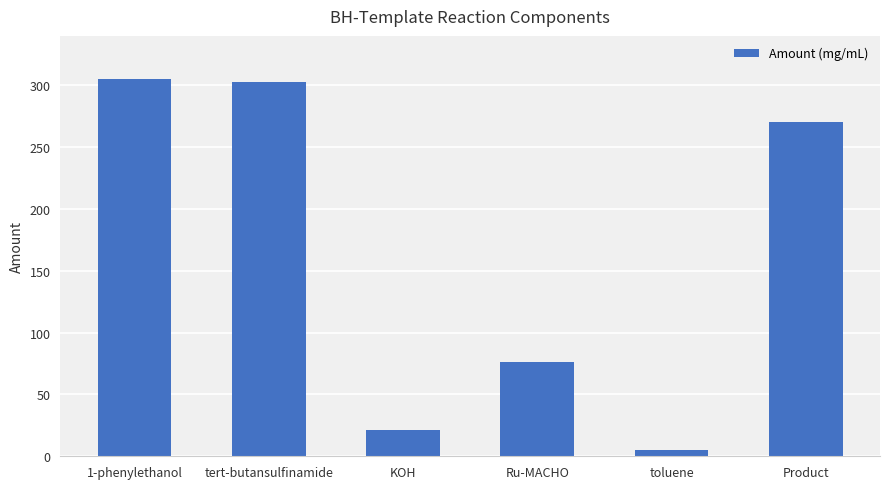

Count the number of categories in the chart.

6